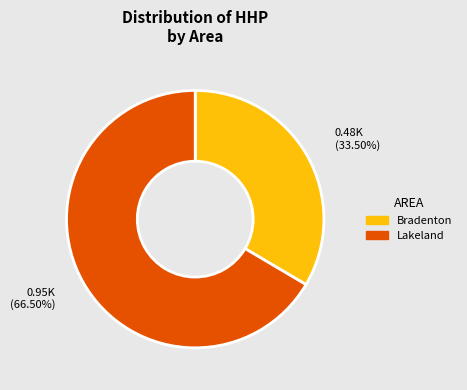

Does any single category account for the majority?

Yes